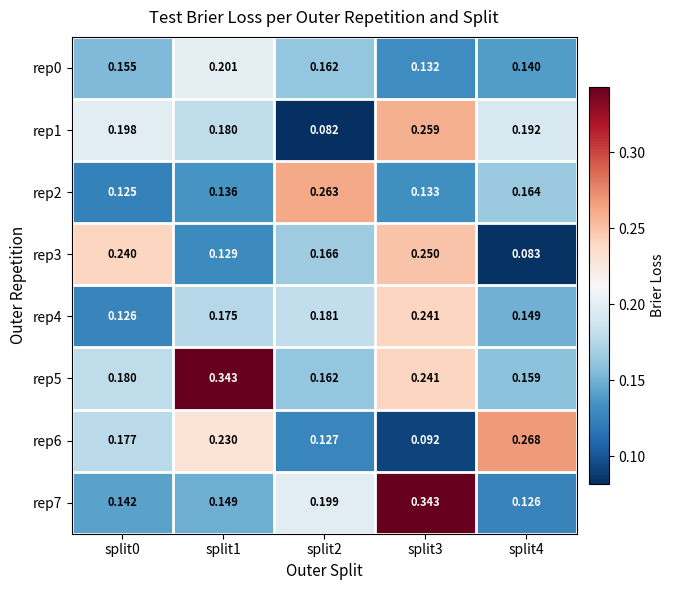

Is the value of rep3 at split4 greater than the value of rep6 at split2?

No